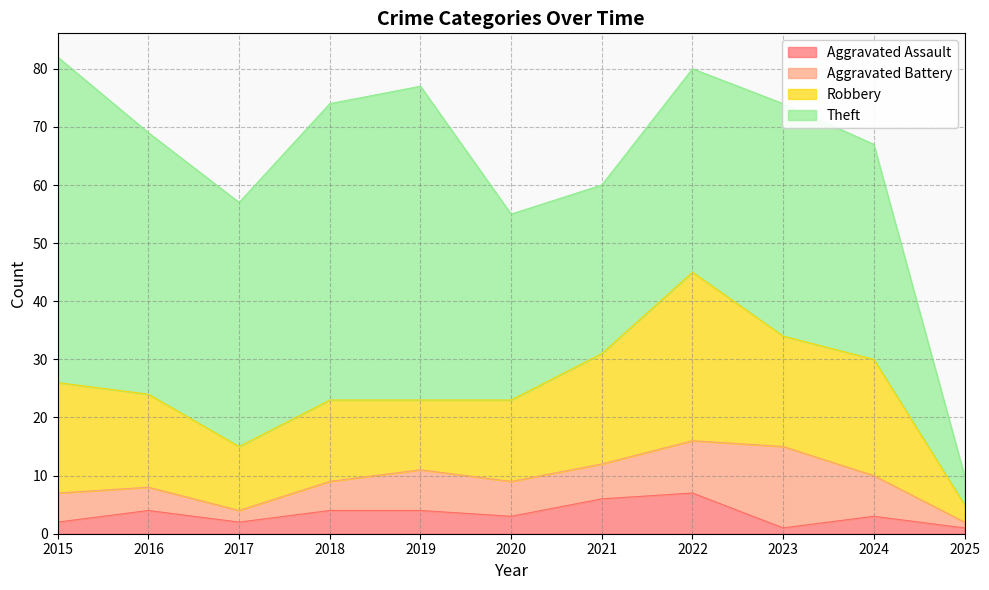

How many interior local valleys does the Aggravated Battery series have?

1